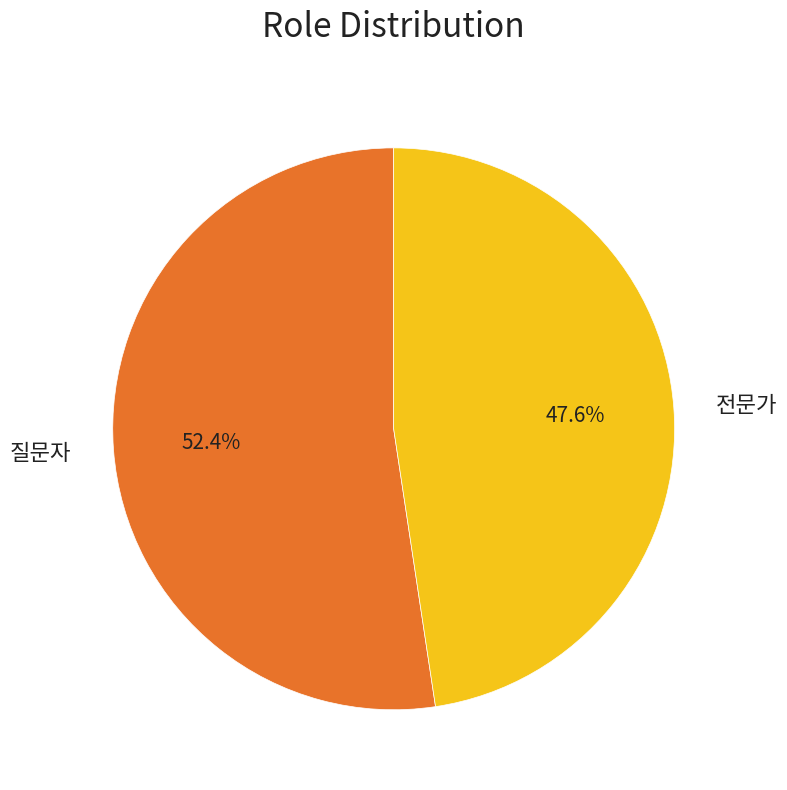

Rank the categories by value from highest to lowest.

질문자, 전문가